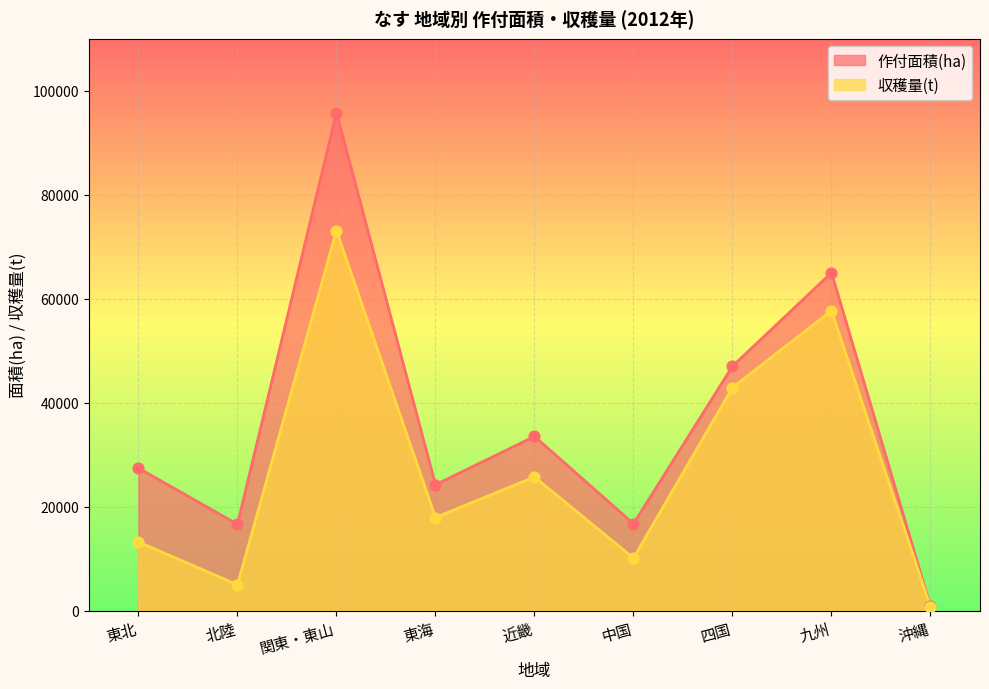

At how many categories does at least one series exceed 80661?

1